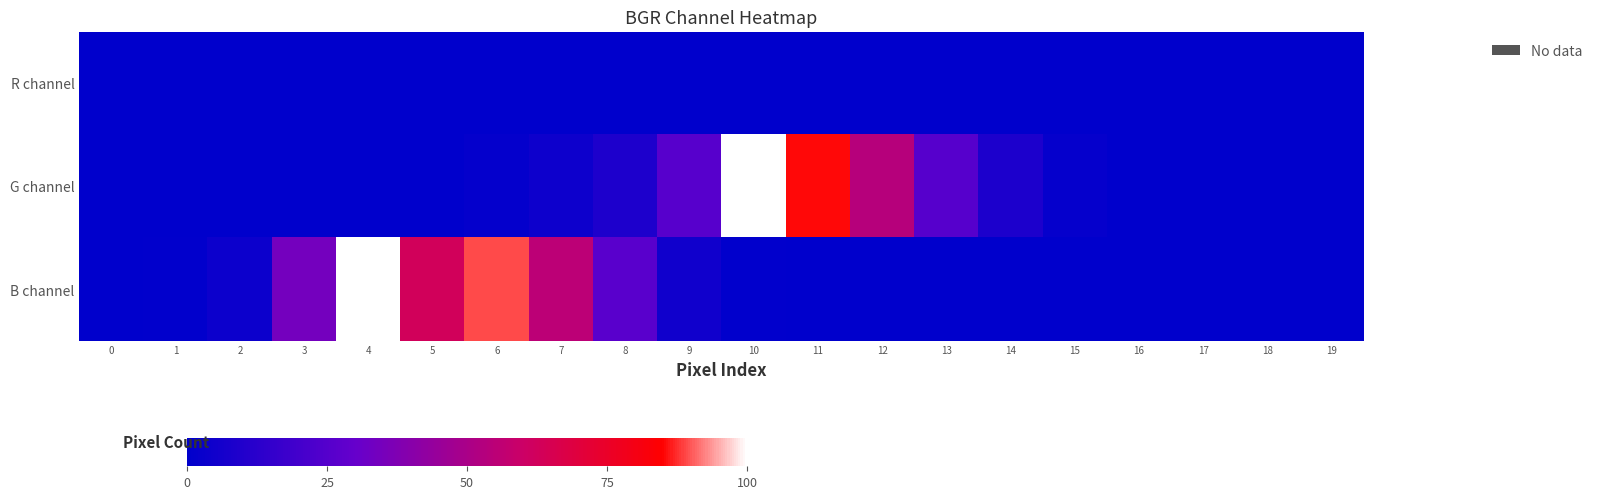

Reading left to right, extract all data points from this chart.

R channel: 0=0.0	1=0.0	2=0.0	3=0.0	4=0.0	5=0.0	6=0.0	7=0.0	8=0.0	9=0.0	10=0.0	11=0.0	12=0.0	13=0.0	14=0.0	15=0.0	16=0.0	17=0.0	18=0.0	19=0.0
G channel: 0=0.0	1=0.0	2=0.0	3=0.0	4=0.1	5=0.3	6=1.3	7=4.0	8=8.7	9=25.9	10=100.0	11=85.2	12=53.9	13=25.5	14=8.2	15=1.6	16=0.4	17=0.1	18=0.1	19=0.0
B channel: 0=0.0	1=0.5	2=3.8	3=34.0	4=100.0	5=62.7	6=89.2	7=55.3	8=26.5	9=4.8	10=0.5	11=0.2	12=0.1	13=0.1	14=0.0	15=0.0	16=0.0	17=0.0	18=0.0	19=0.0